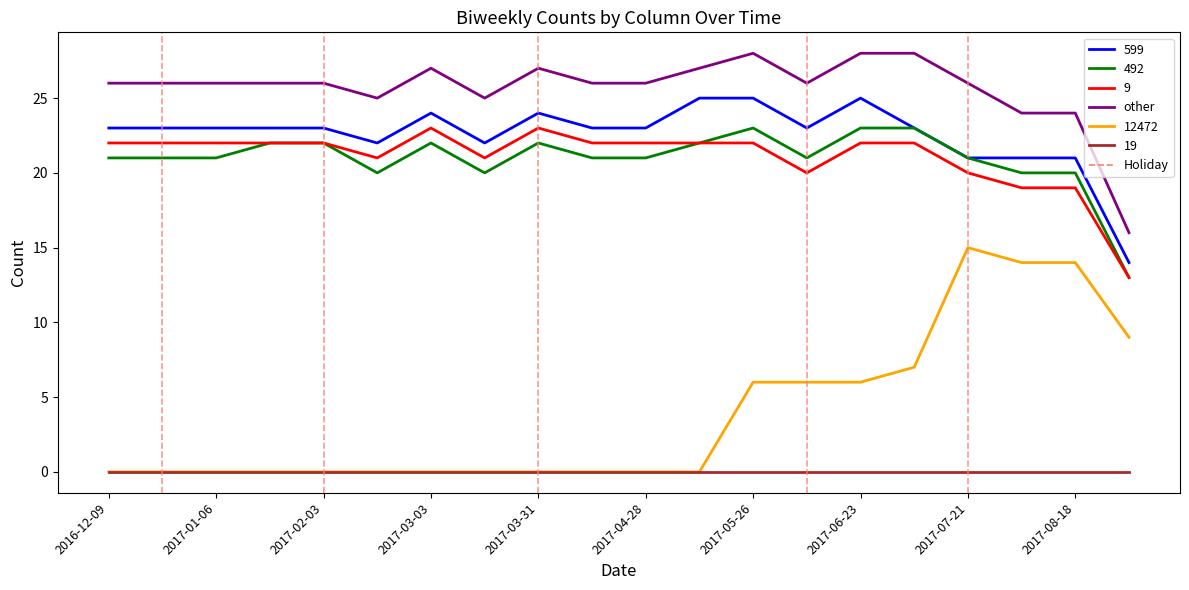

Which series has the largest range (max minus min)?

12472